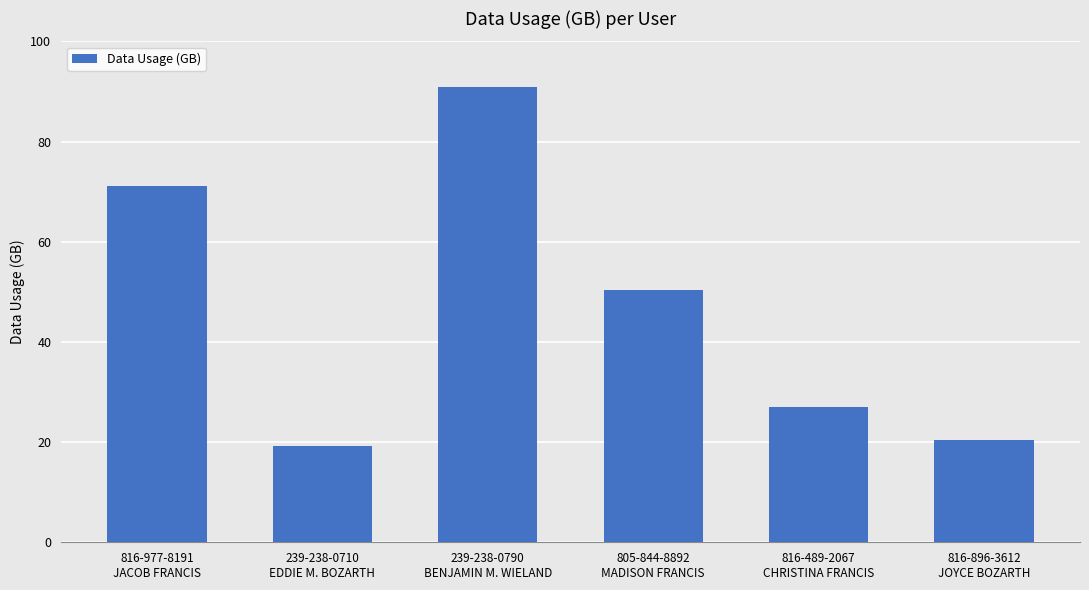

Reading left to right, list all the values displayed in this chart.

71.1	19.3	91.0	50.3	27.0	20.3